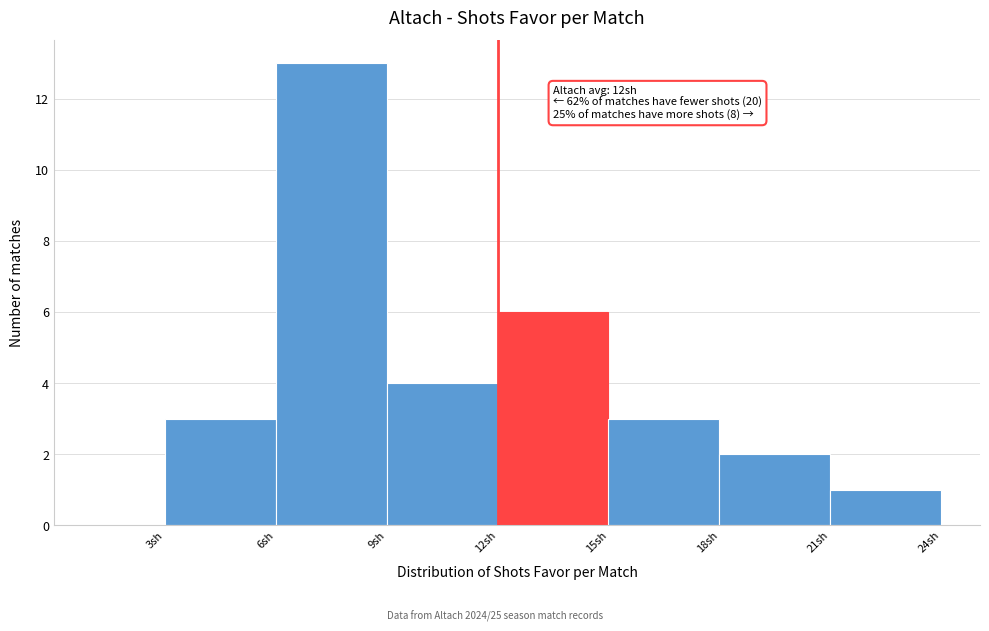

Over which range of the x-axis is the bar tallest?

6 to 9